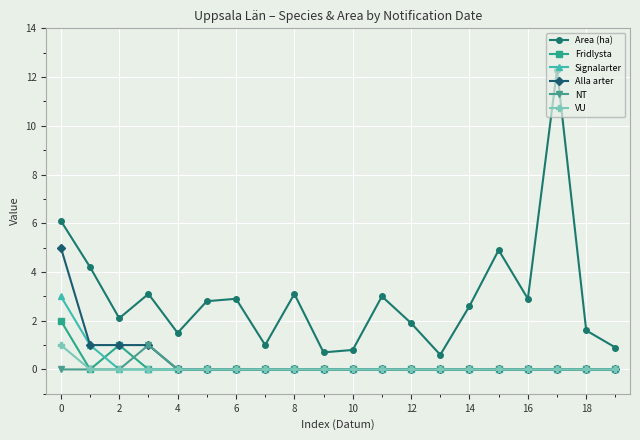

What is the value of the Alla arter point at the 1st from the left?

5.0